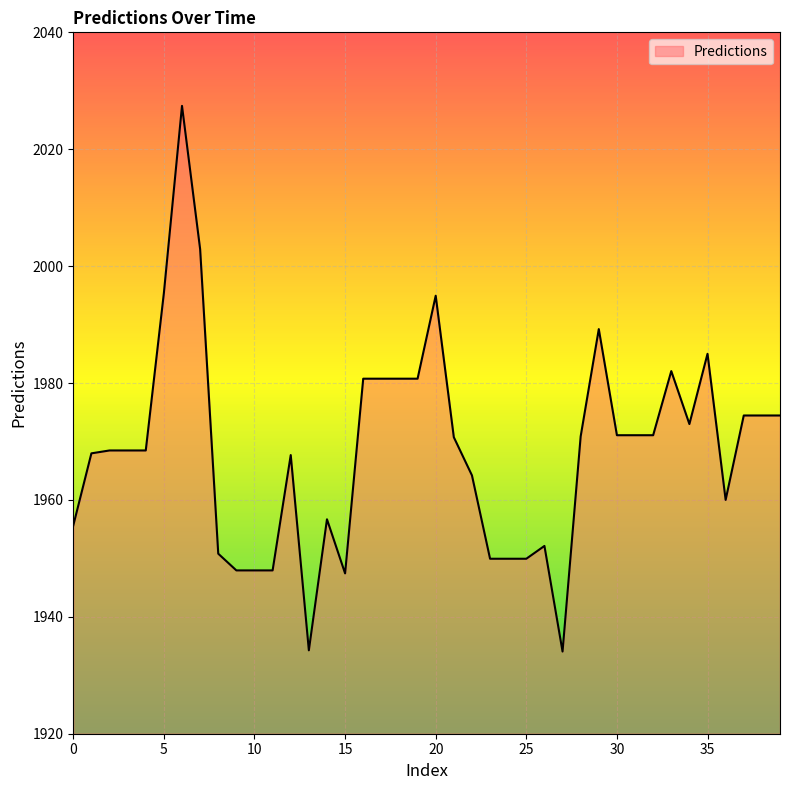

What is the greatest value displayed?

2027.4